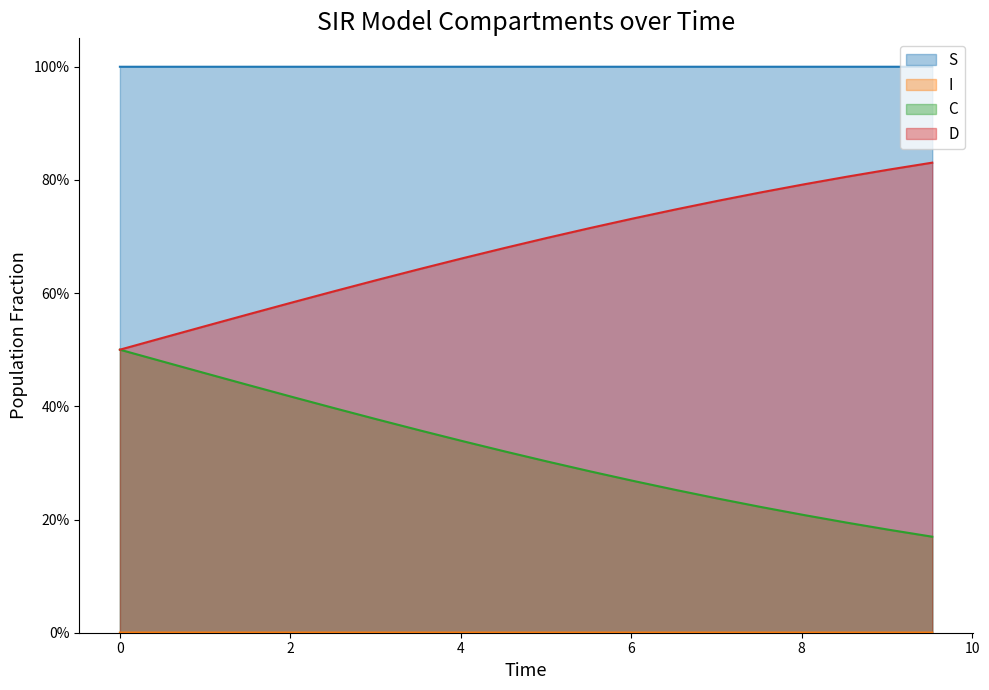

Count the I values in the range 0 to 1.

20